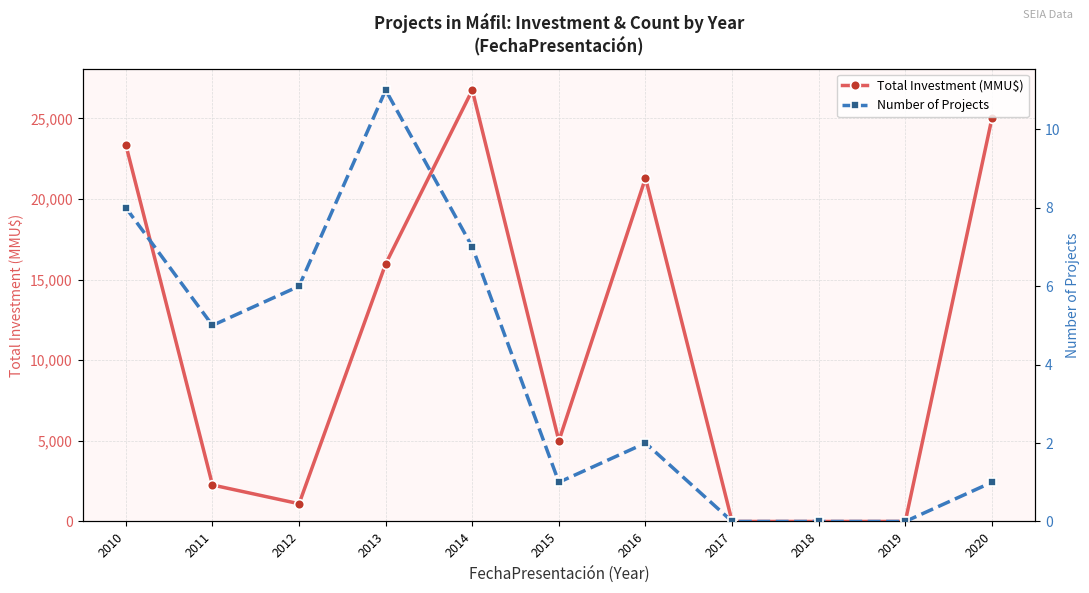

How many values in the Total Investment (MMU$) series exceed 5000?

5